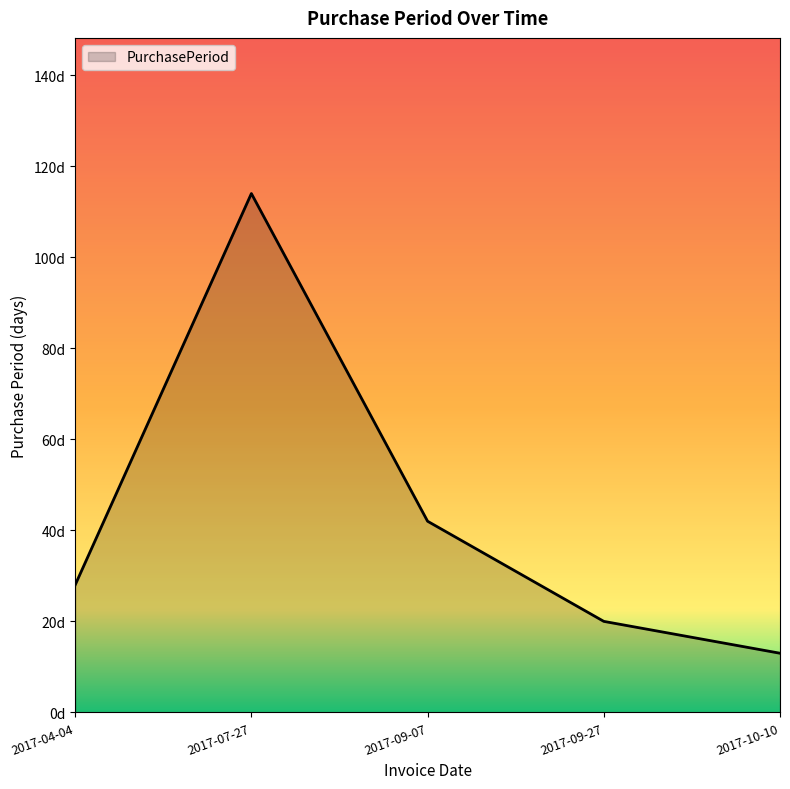

Does the chart display data point markers on the line(s)?

No